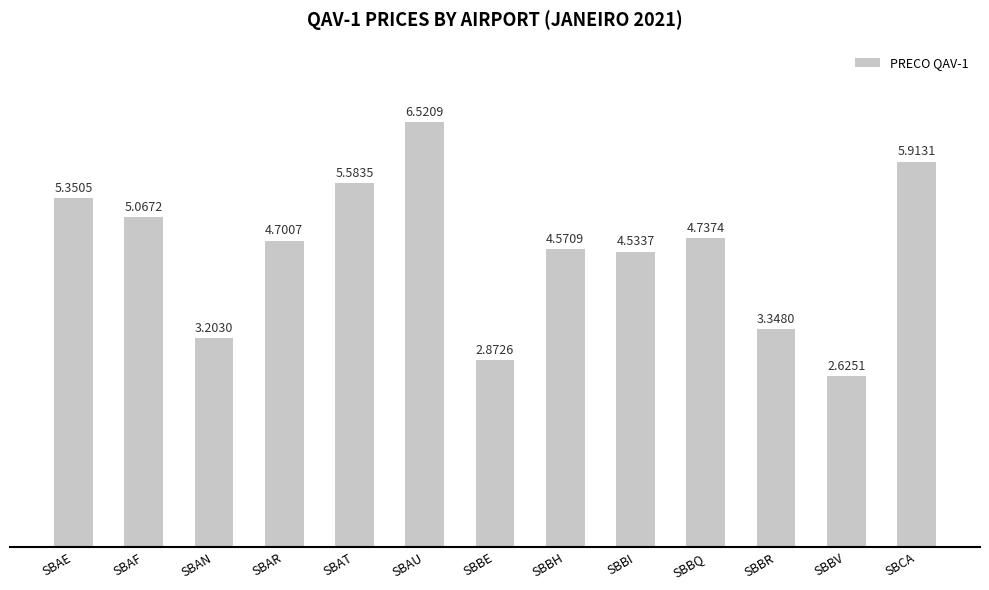

What is the label of the 4th bar from the right?

SBBQ